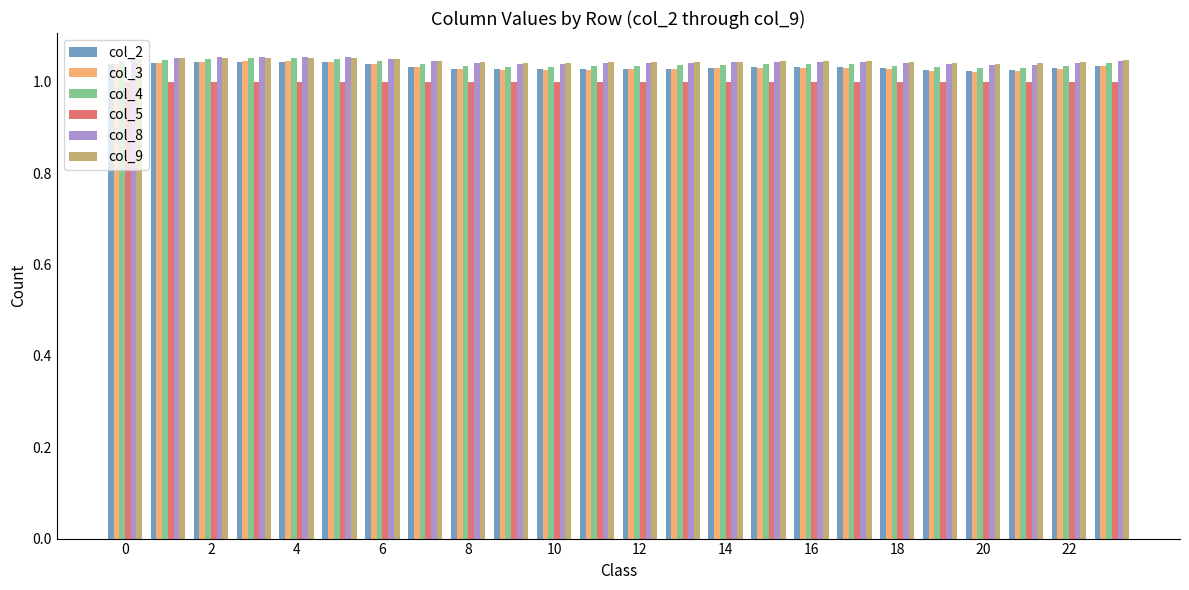

What is the sum of all col_8 values?

25.1